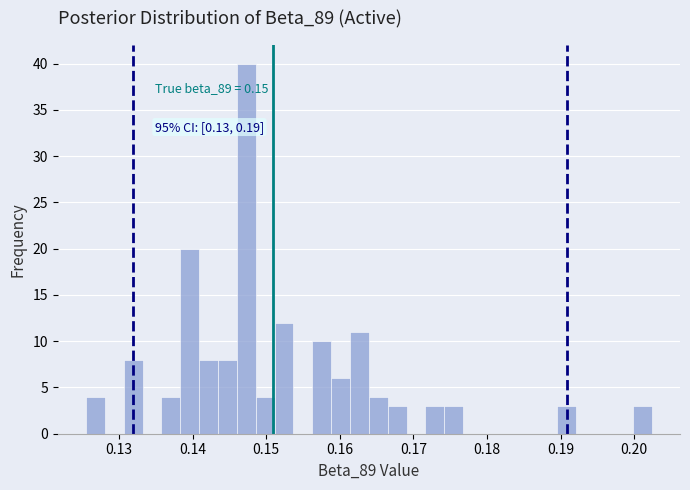

Around what value on the x-axis is the tallest bar? Give the approximate position of its centre, as read against the axis.

0.147